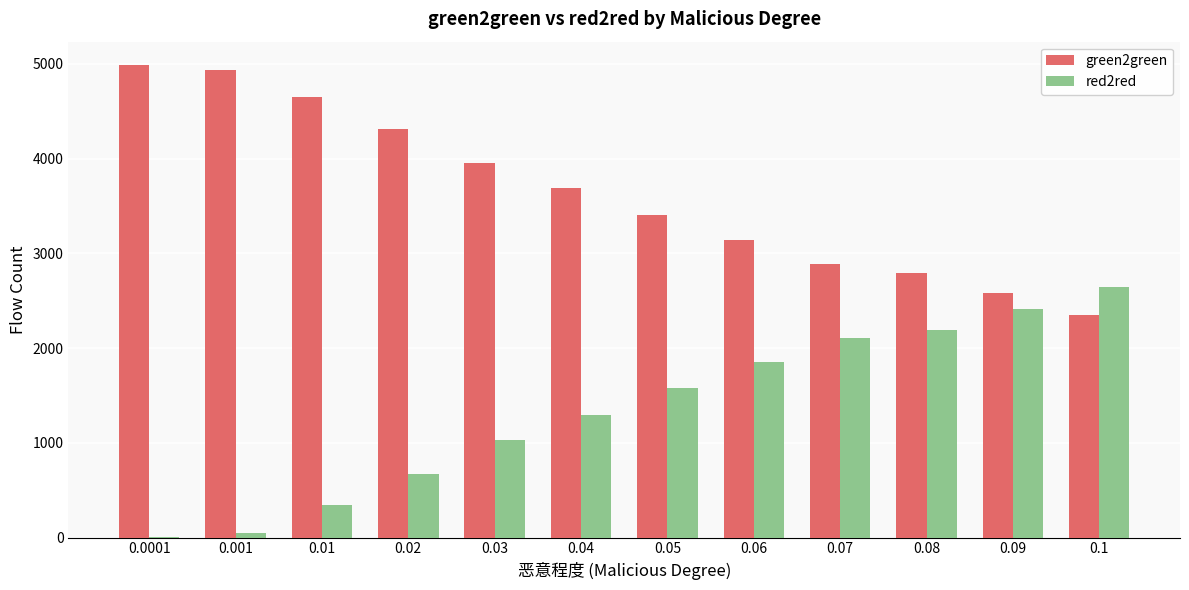

How many categories are shown in the chart?

12